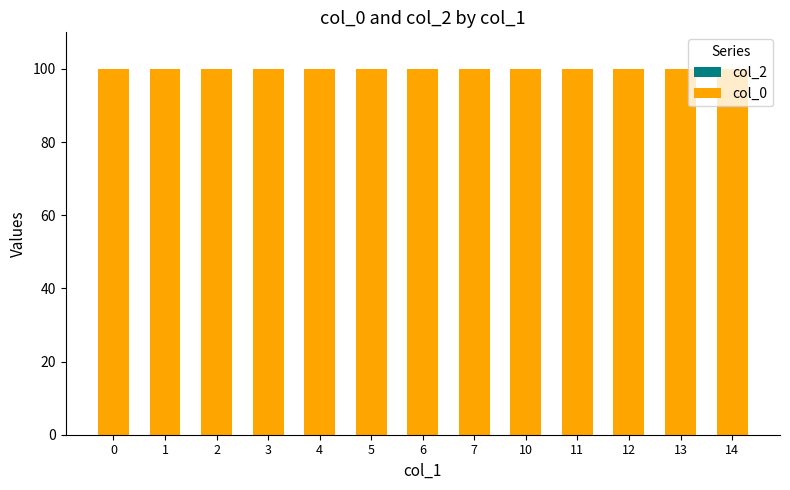

How many distinct data groups are displayed?

2